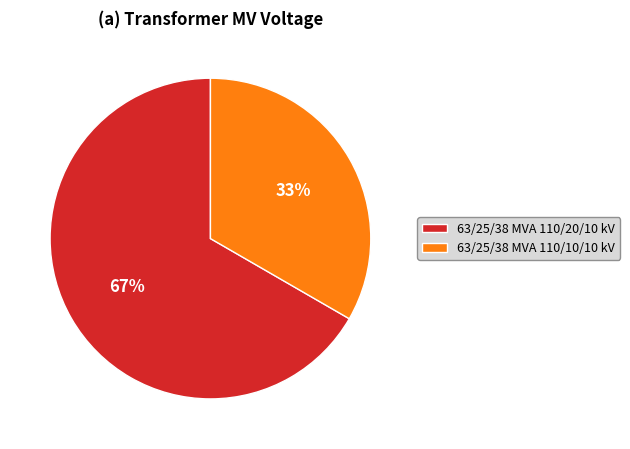

Which category has the biggest portion of the pie?

63/25/38 MVA 110/20/10 kV